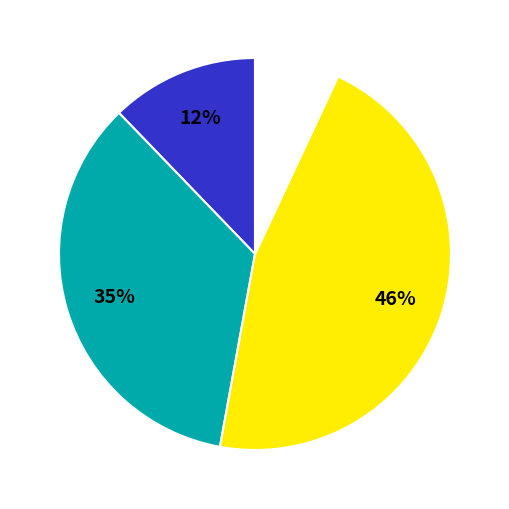

To the nearest percent, what is the average slice percentage?

25%